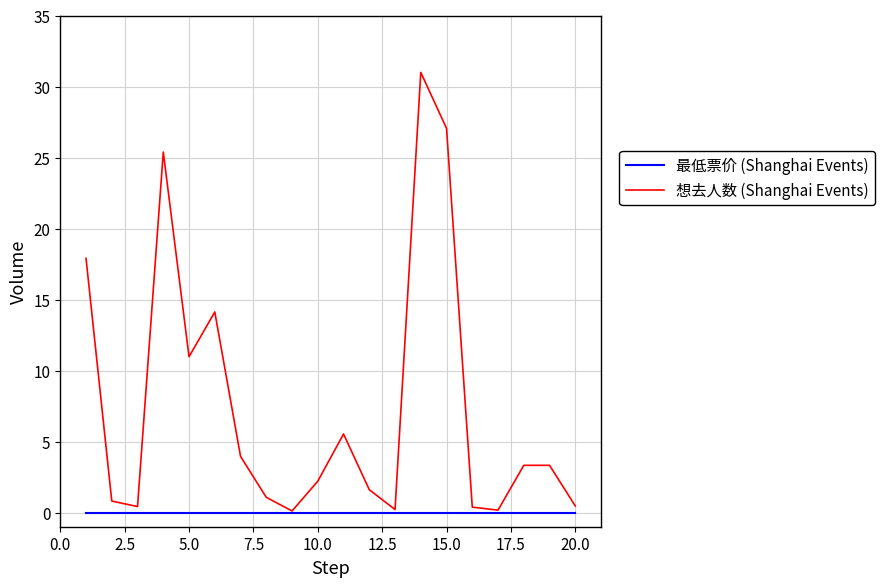

What is the greatest value displayed?

31.0